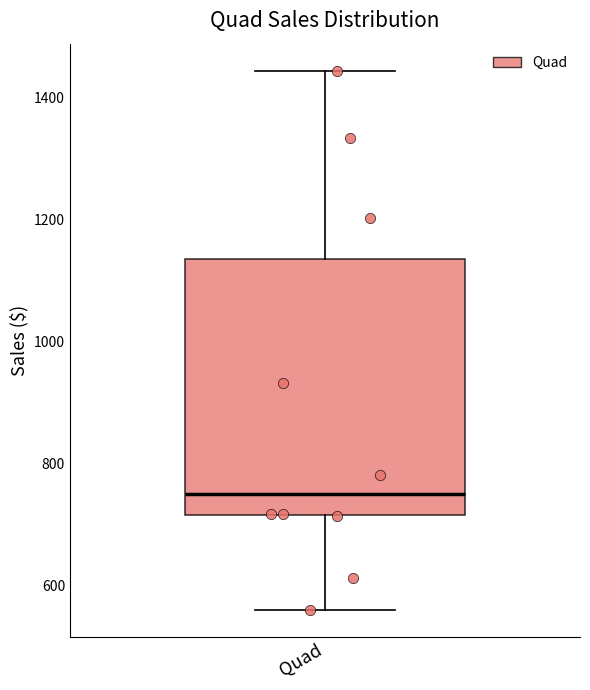

Where does the median line of the box for Quad sit on the y-axis? The values are not printed on the chart, so give them approximately, as read against the axis.

740